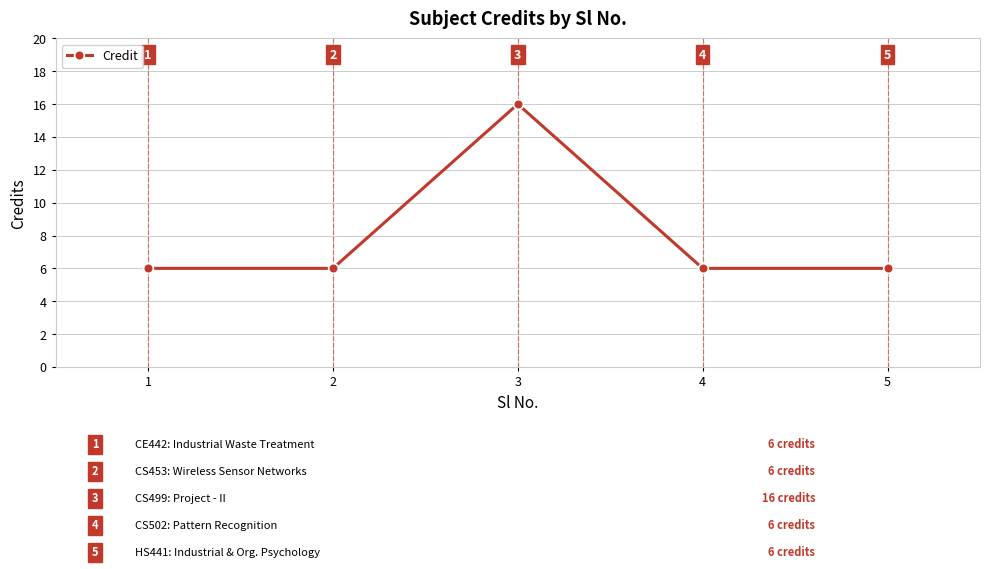

What is the difference between the maximum and minimum values?

10